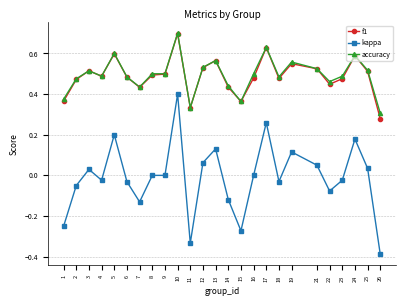

What is the sum of the accuracy values at 12 and 6?

1.0